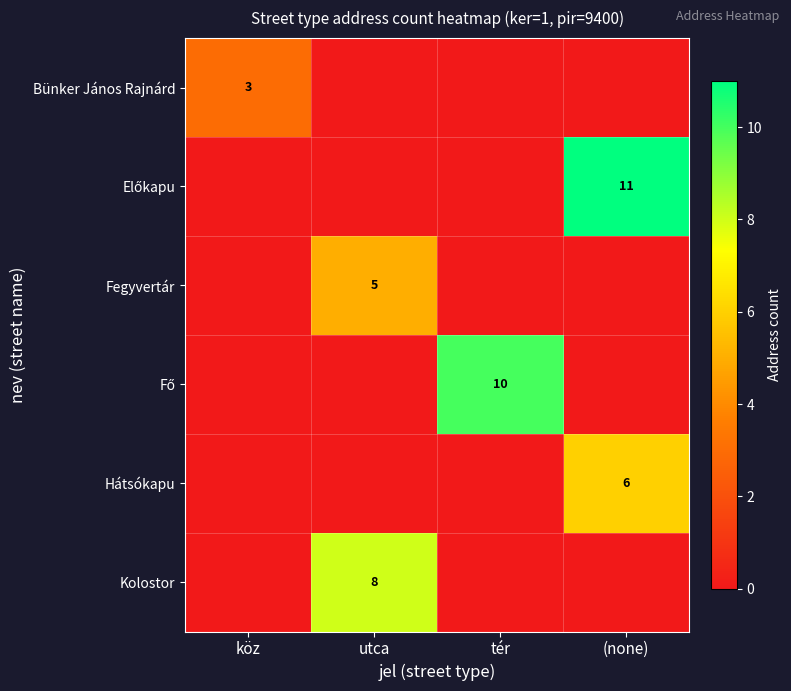

At tér, list the series in order from largest to smallest.

Fő, Bünker János Rajnárd, Előkapu, Fegyvertár, Hátsókapu, Kolostor